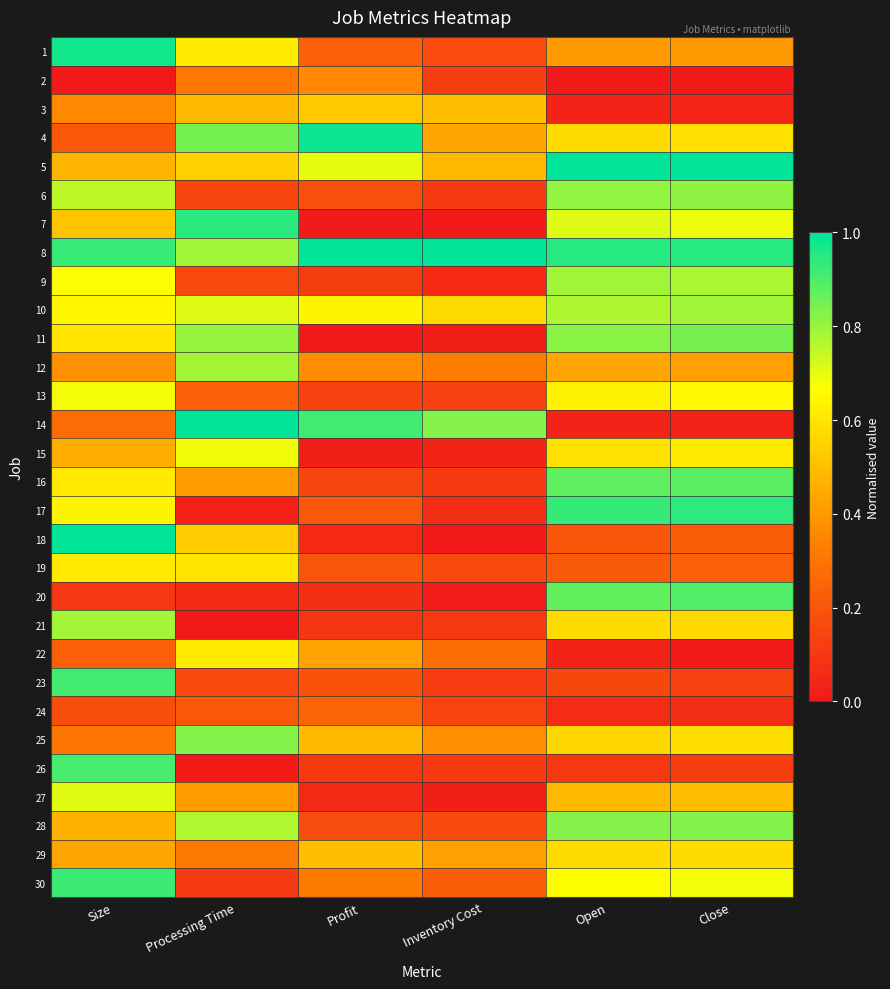

Rank the series by their maximum value, from lowest to highest.

24, 2, 3, 29, 19, 22, 13, 15, 27, 12, 21, 10, 9, 6, 28, 25, 11, 16, 20, 26, 23, 30, 17, 7, 1, 4, 5, 8, 14, 18